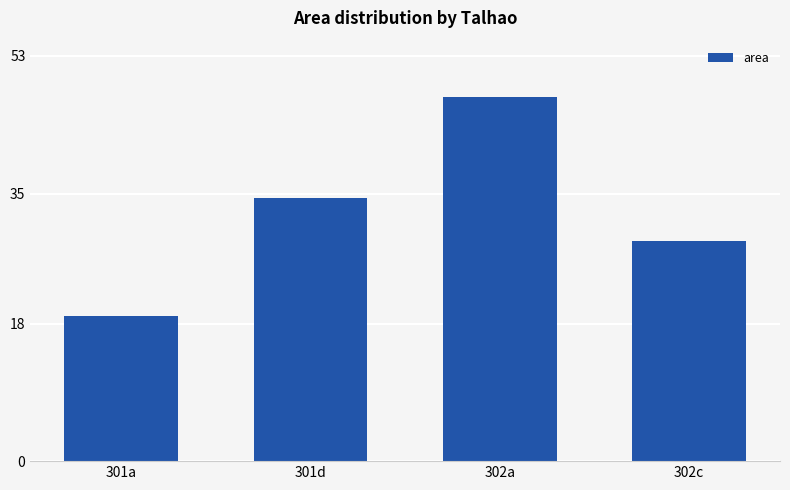

Reading left to right, list all the values displayed in this chart.

18.9	34.5	47.6	28.8